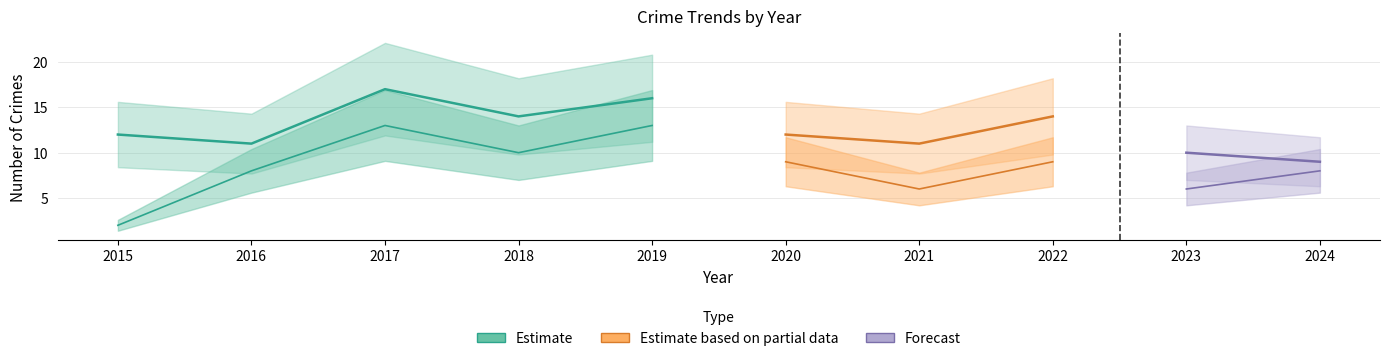

What is the approximate value of Theft at 2024?

8